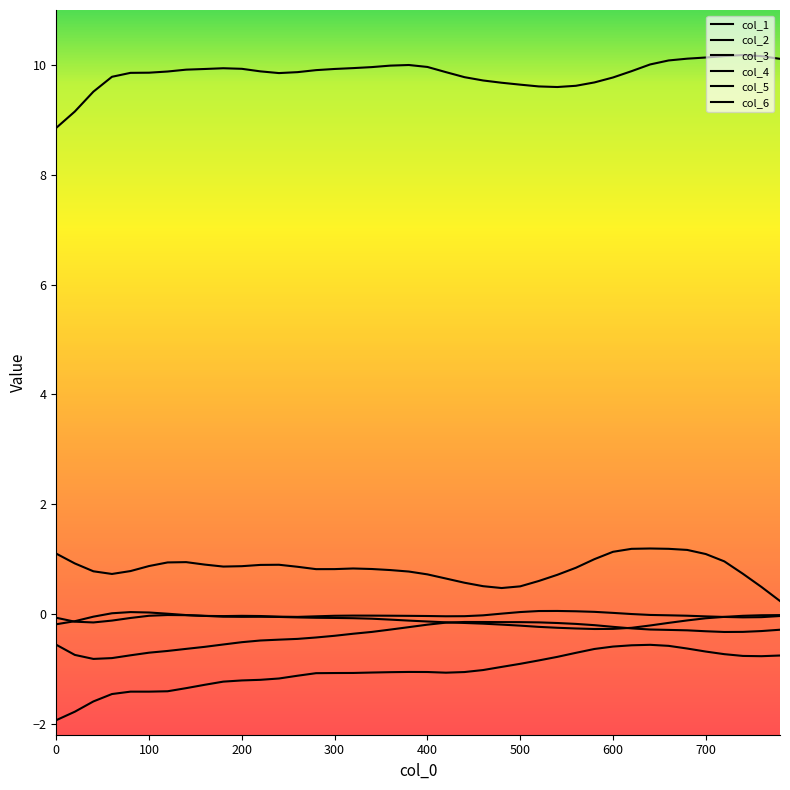

At which category is the sum across all series the highest?

660